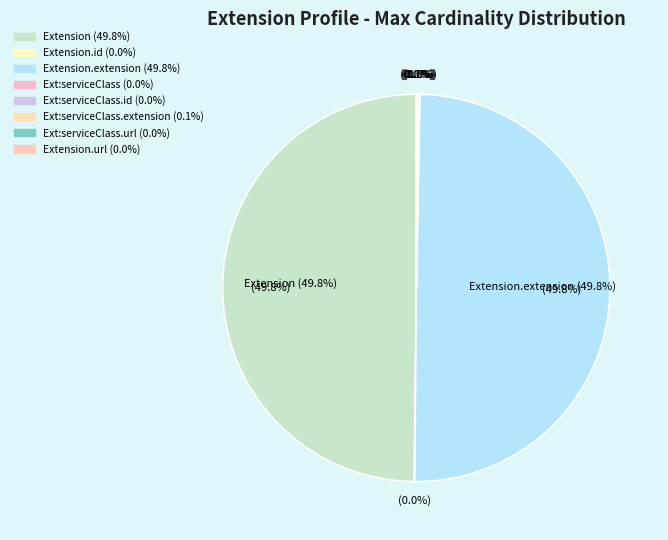

Approximately how many times larger is the value at Extension.id compared to Extension.extension:serviceClass.id?

1.0